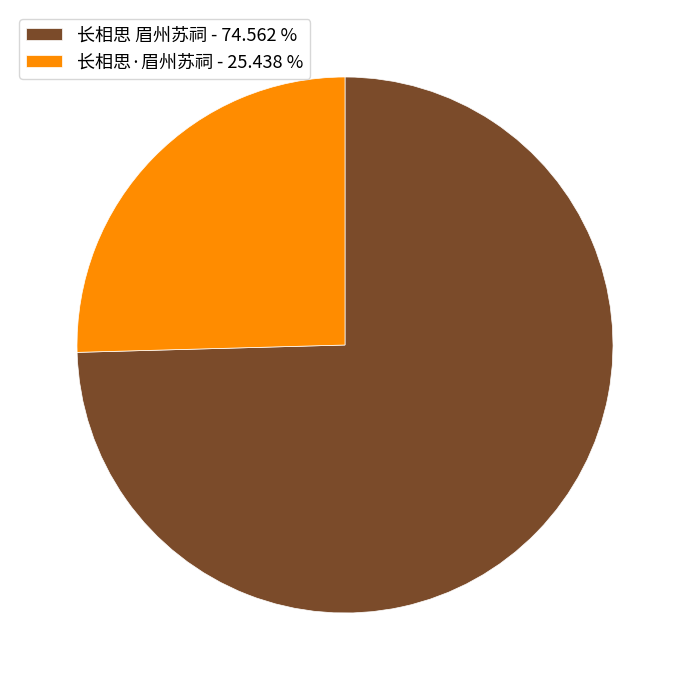

Is 长相思 眉州苏祠 - 74.562 % the majority of the pie?

Yes